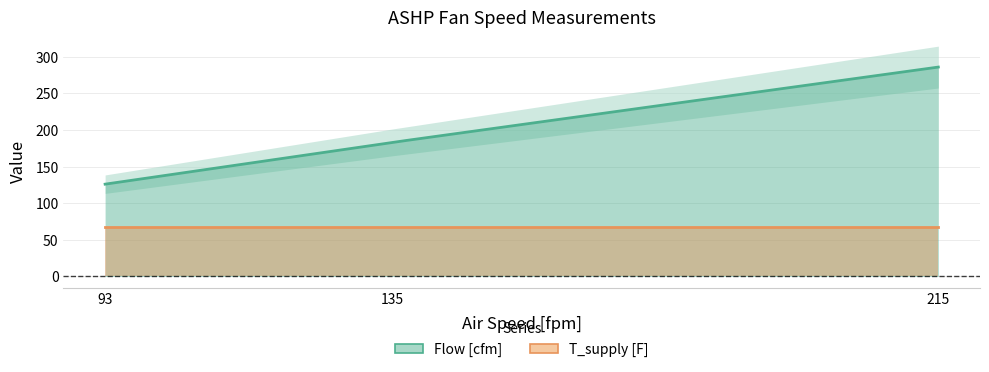

Reading left to right, transcribe all the data shown in this chart.

Flow [cfm]: 93=126	135=183	215=286
T_supply [F]: 93=67	135=67	215=67